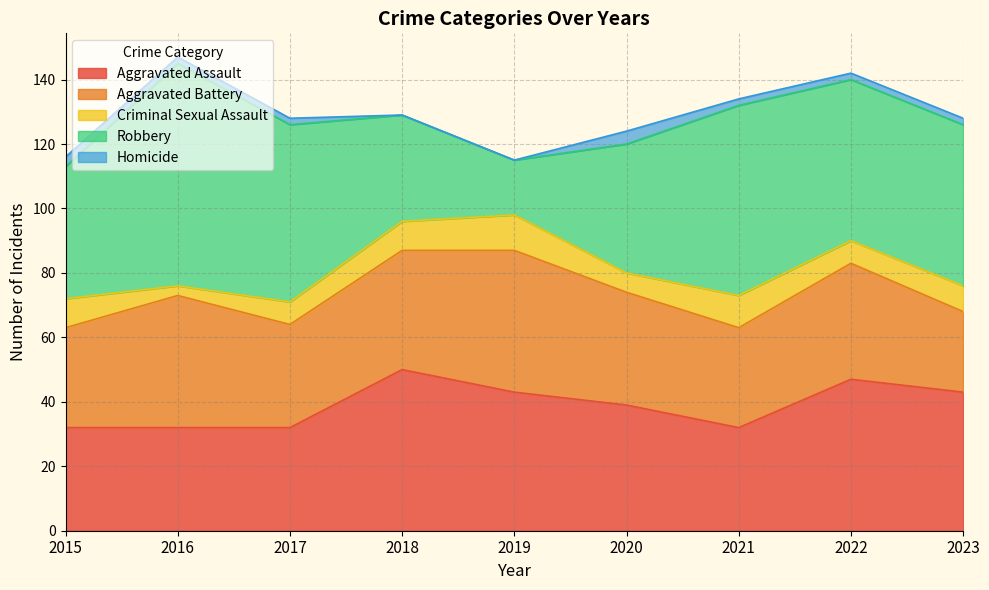

Where is the first local minimum for Criminal Sexual Assault?

2016